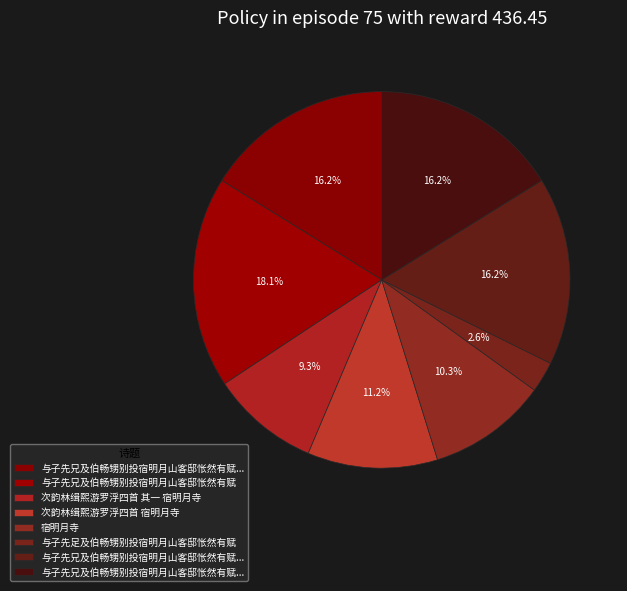

How many slices are in this pie chart?

8